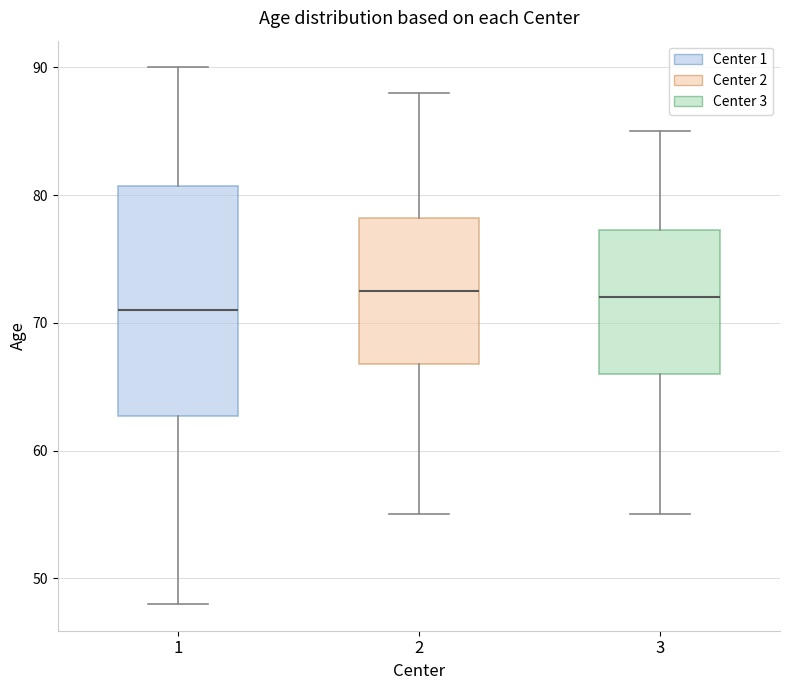

Reading left to right, read every box against the y-axis: the position of its median line, the range the box covers, and the ends of its whiskers. The values are not printed on the chart, so give them approximately, as read against the axis.

1: median 71, box 63 to 81, whiskers 48 to 90
2: median 73, box 67 to 78, whiskers 55 to 88
3: median 72, box 66 to 77, whiskers 55 to 85